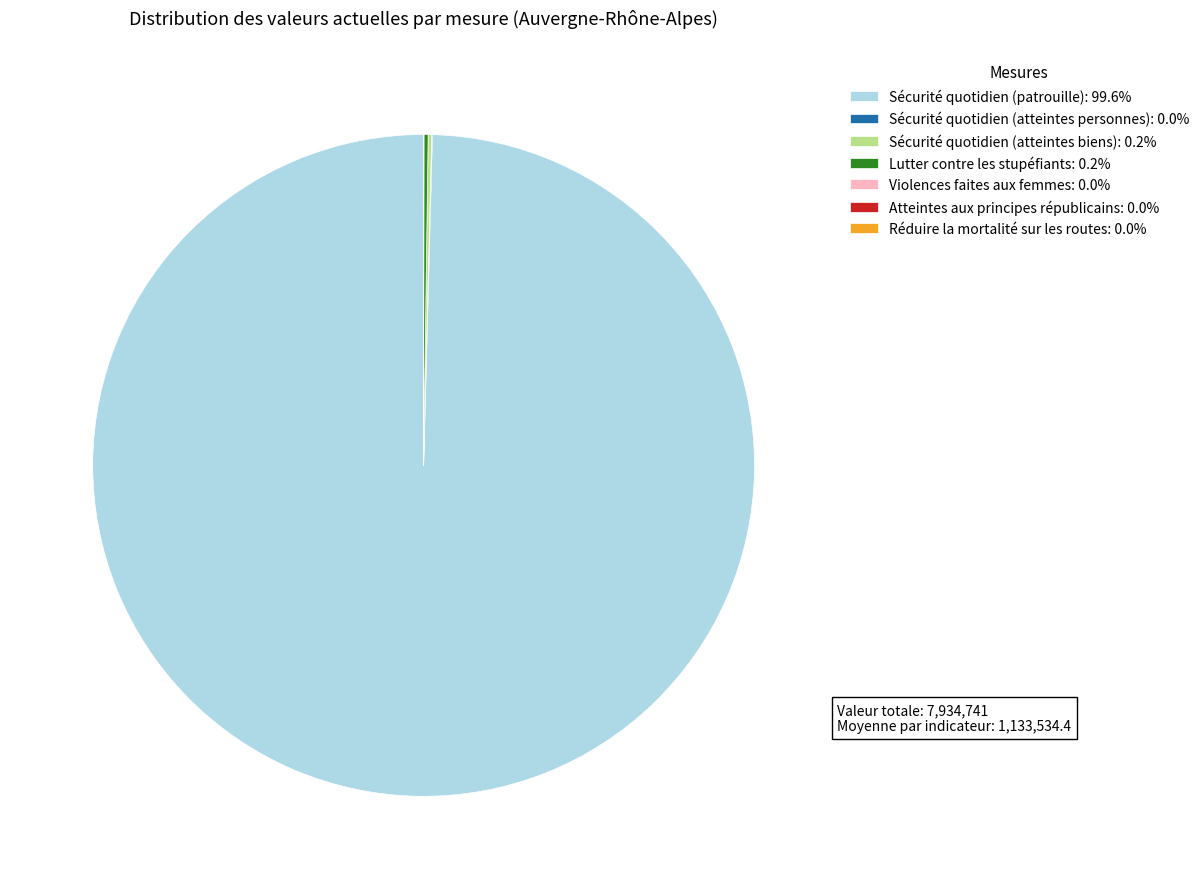

Does Sécurité quotidien (patrouille): 99.6% represent more than half of the total?

Yes